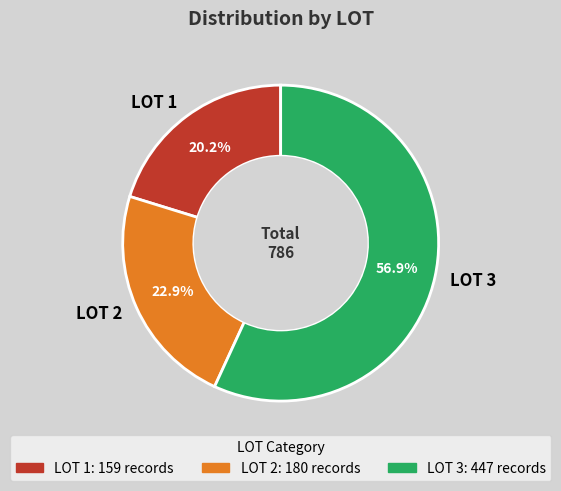

Approximately how many times larger is the value at LOT 1 compared to LOT 2?

0.9